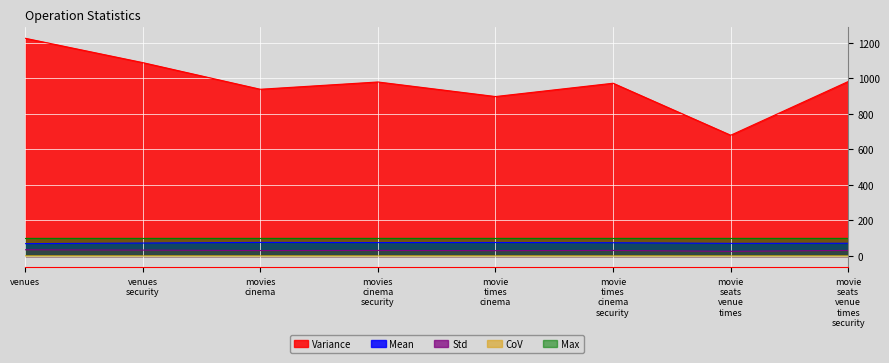

Which label corresponds to the largest value in the chart?

venues